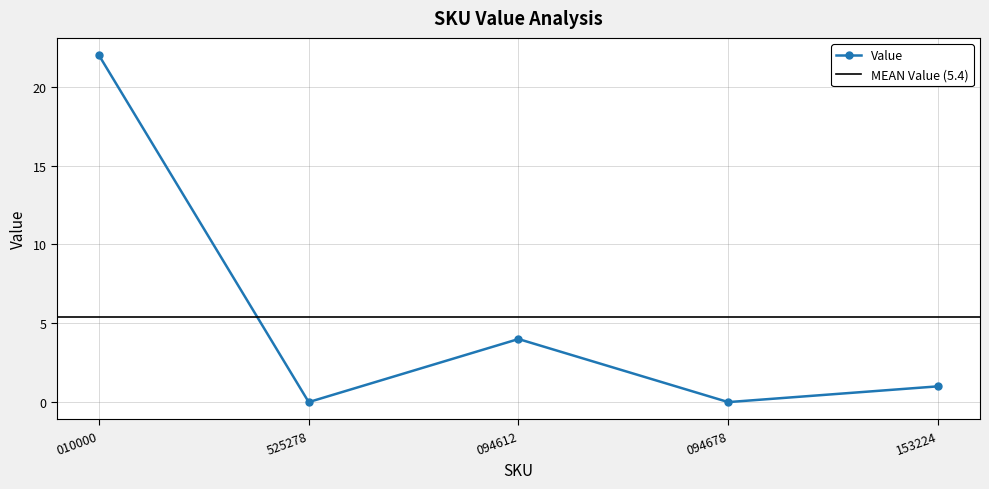

What is the sum of all values?

27